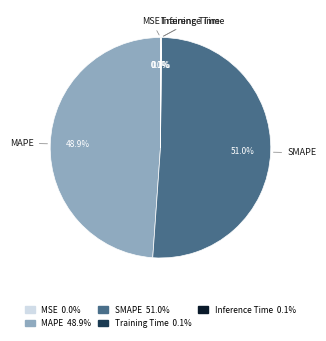

What percentage is NOT represented by MAPE?

51.1%